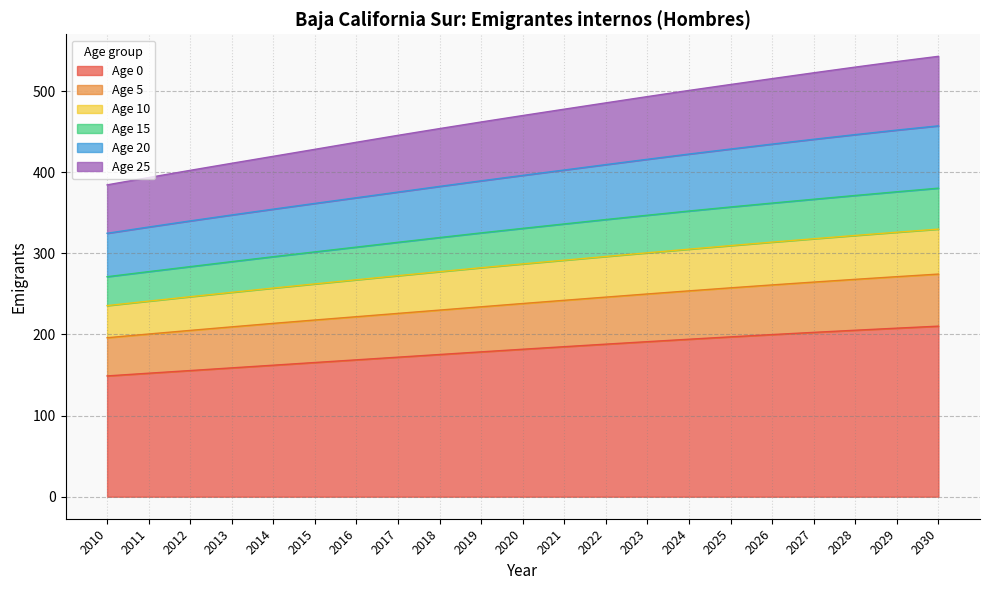

Which category has the highest value in the 10 series?

2030